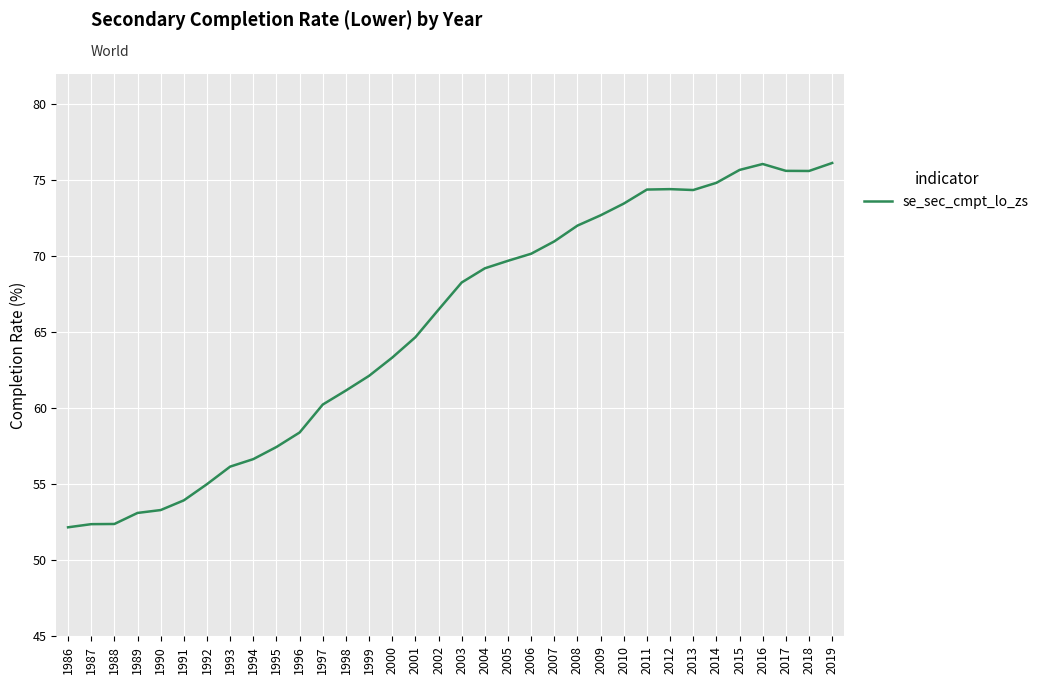

What is the smallest value displayed?

52.2